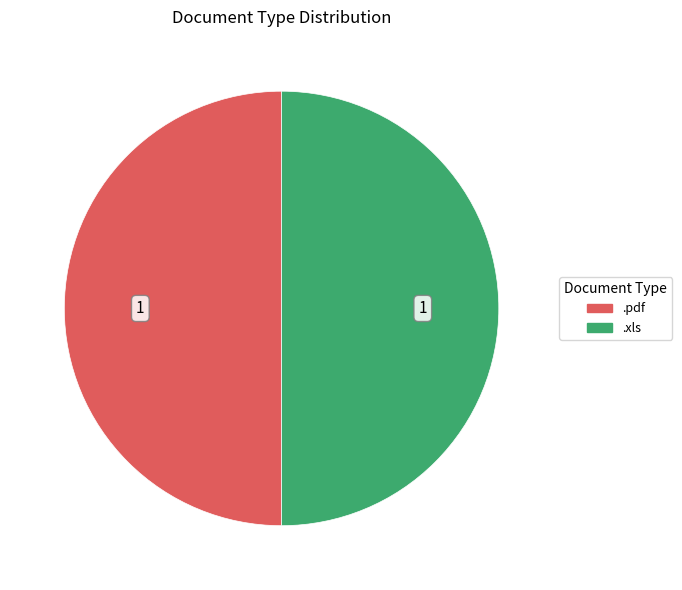

What is the ratio of the value at .xls to the value at .pdf?

1.0